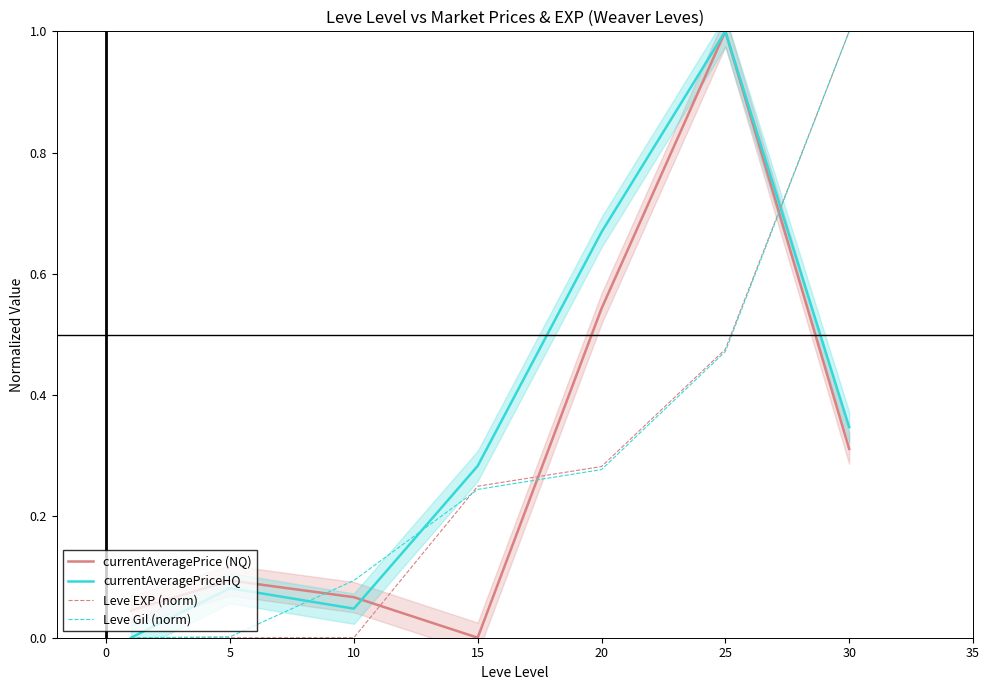

The currentAveragePriceHQ series shows 1.0 at 25. True or false?

True